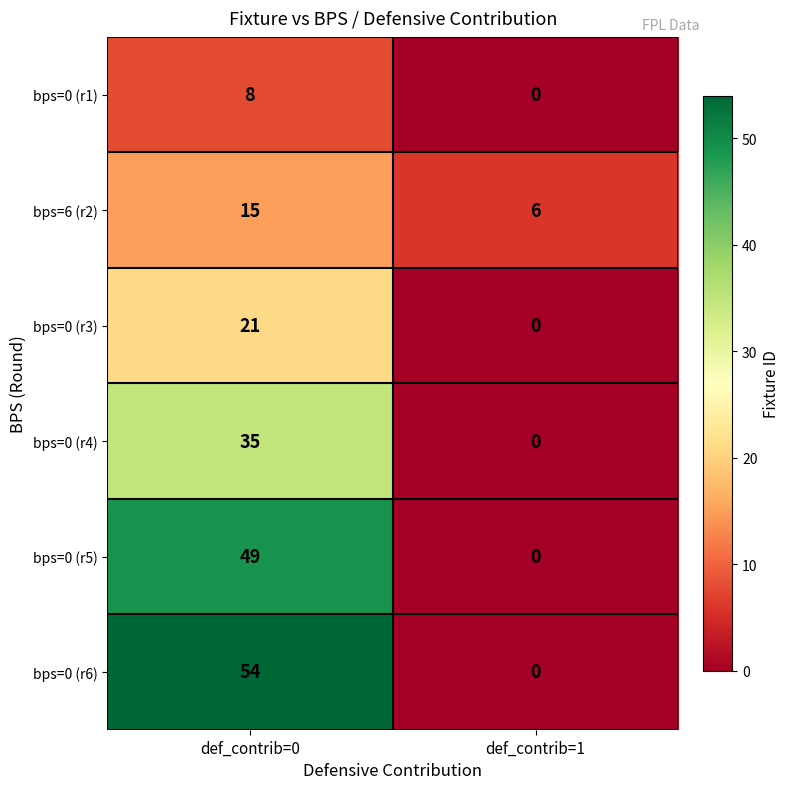

What is the difference between the maximum and minimum values in the bps=0 (r4) series?

35